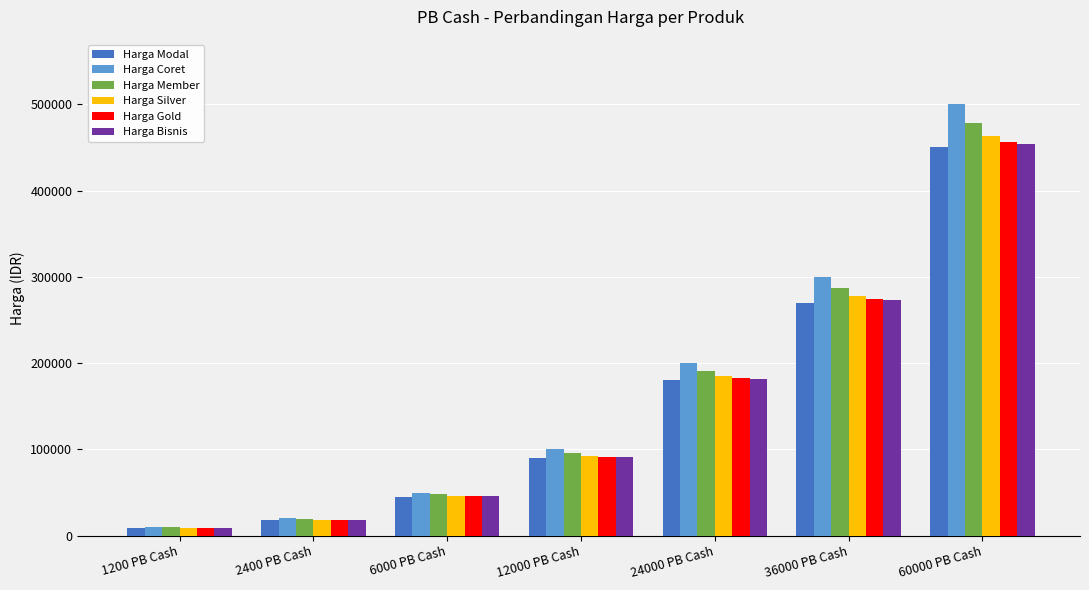

What is the difference between the Harga Bisnis values at 1200 PB Cash and 2400 PB Cash?

9095